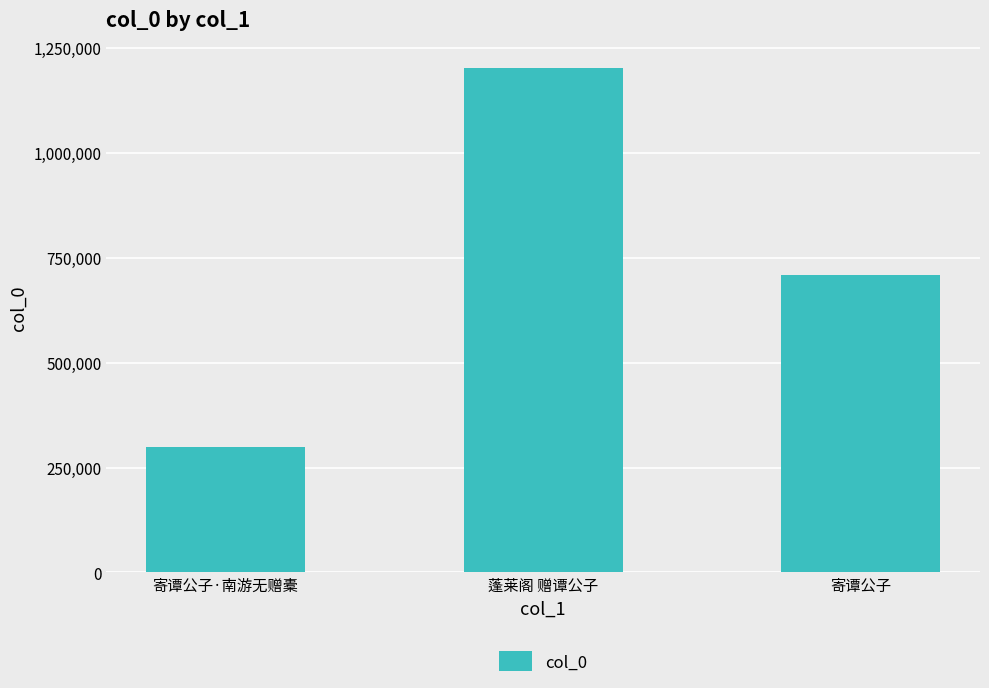

Which category has the highest value across all series?

蓬莱阁 赠谭公子